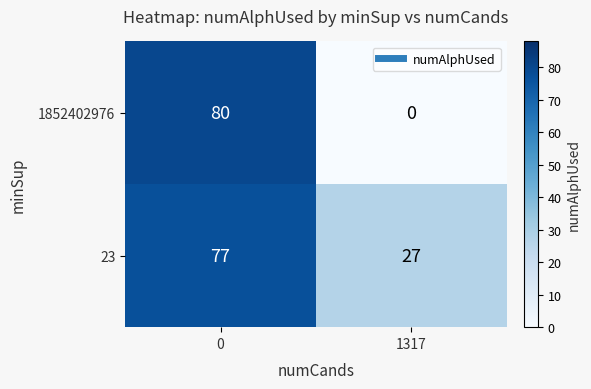

What is the maximum value for 1852402976?

80